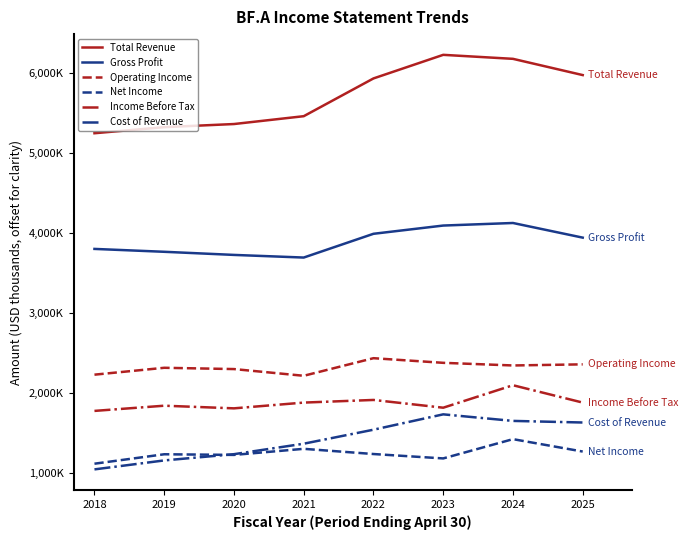

Does the chart have visible grid lines?

No